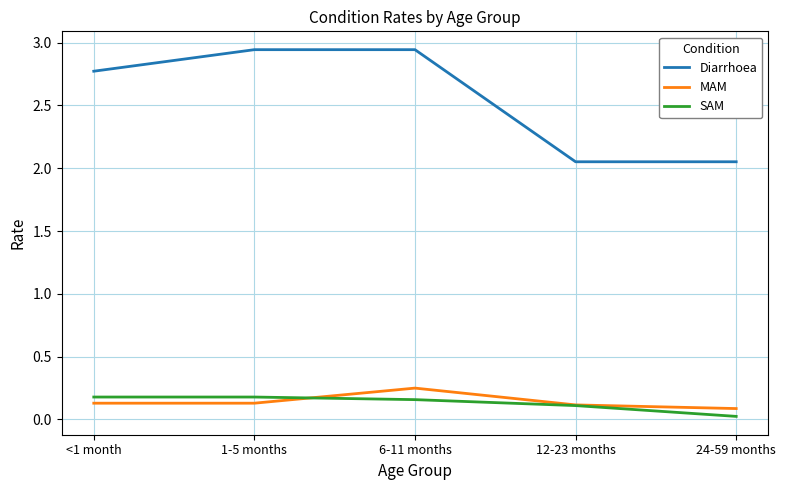

Between <1 month and 12-23 months, which series saw the biggest shift?

Diarrhoea